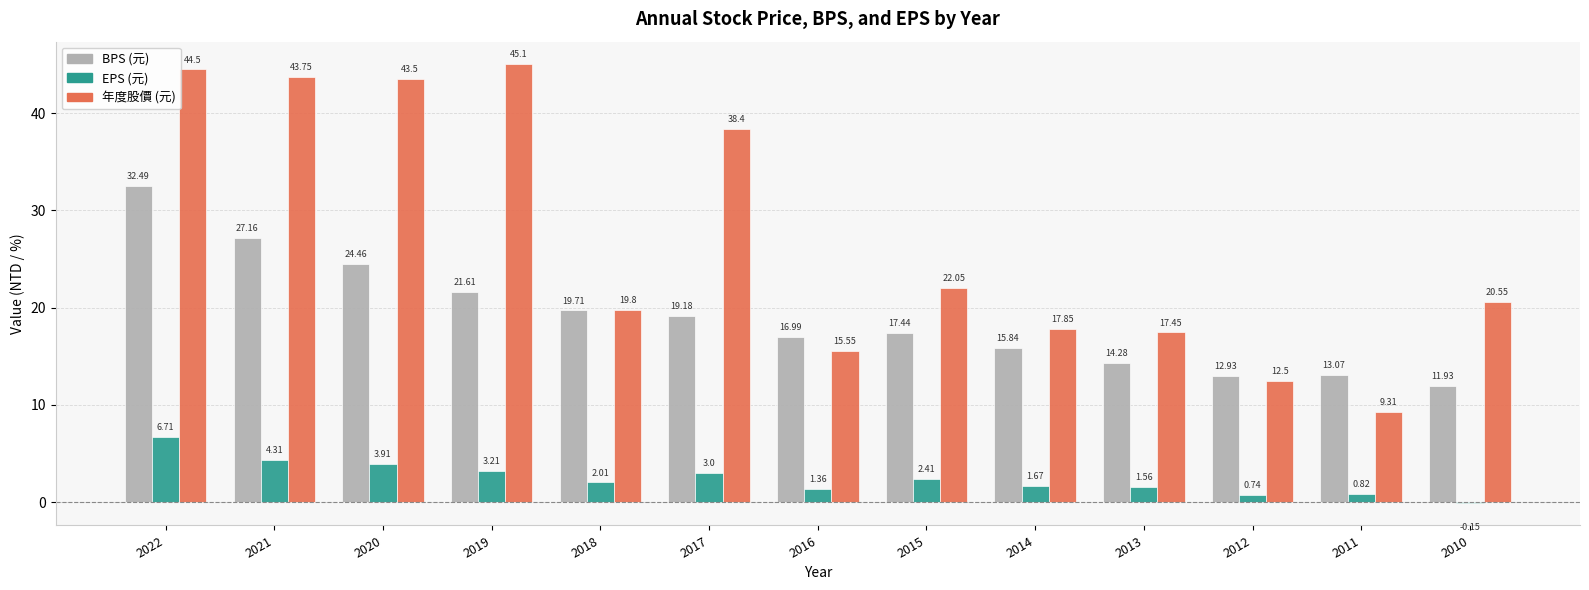

How many distinct data groups are displayed?

3